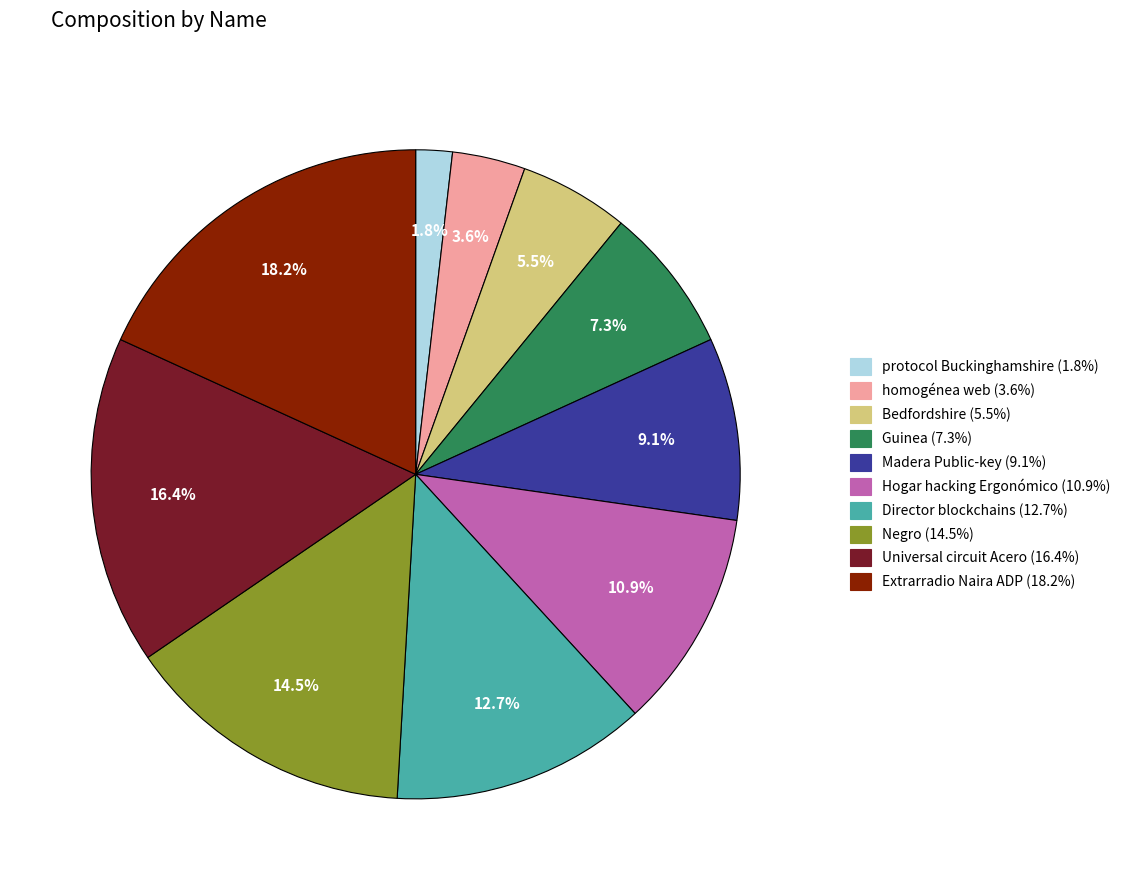

What is the smallest slice in the pie chart?

protocol Buckinghamshire